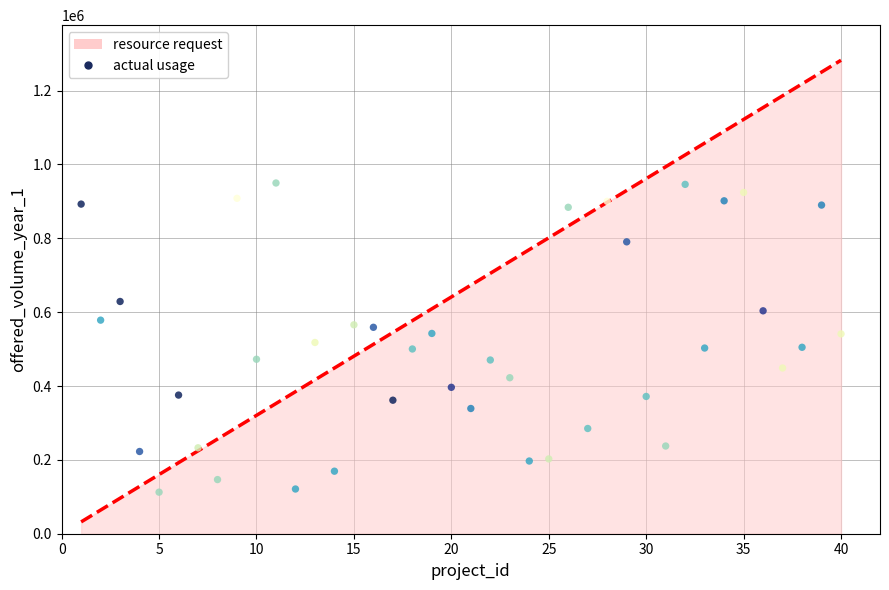

What is the range of X values (max minus min)?

39